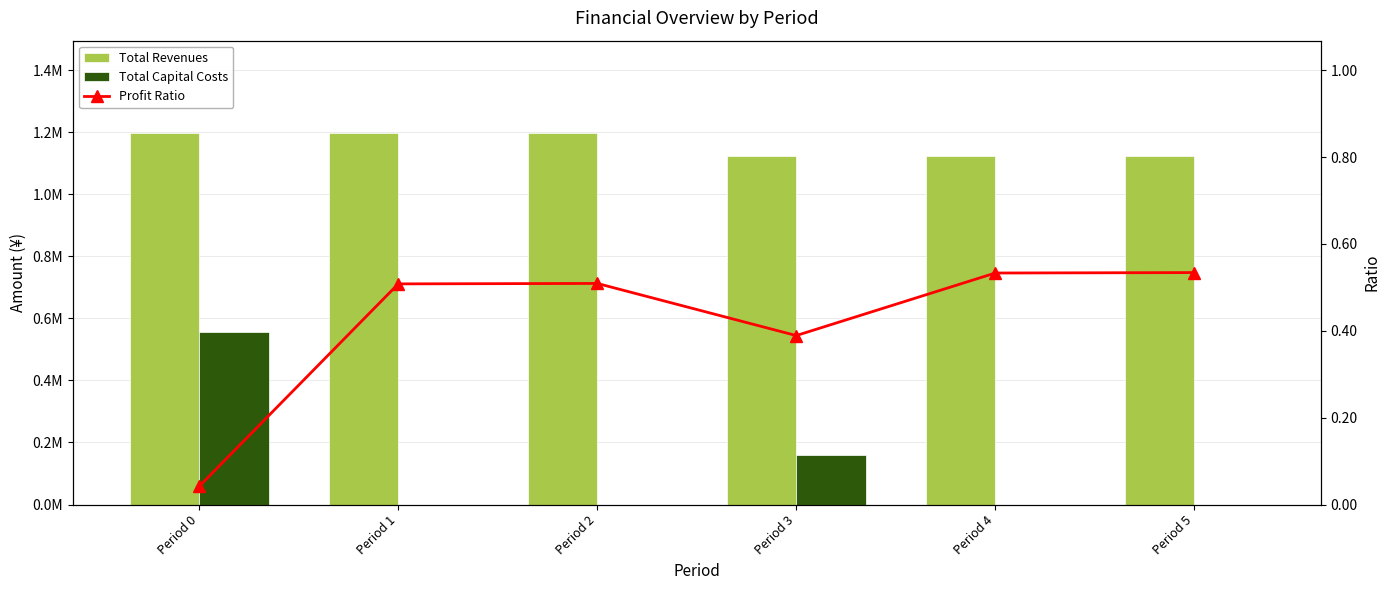

Rank the categories by Profit Ratio value from highest to lowest.

Period 5, Period 4, Period 2, Period 1, Period 3, Period 0